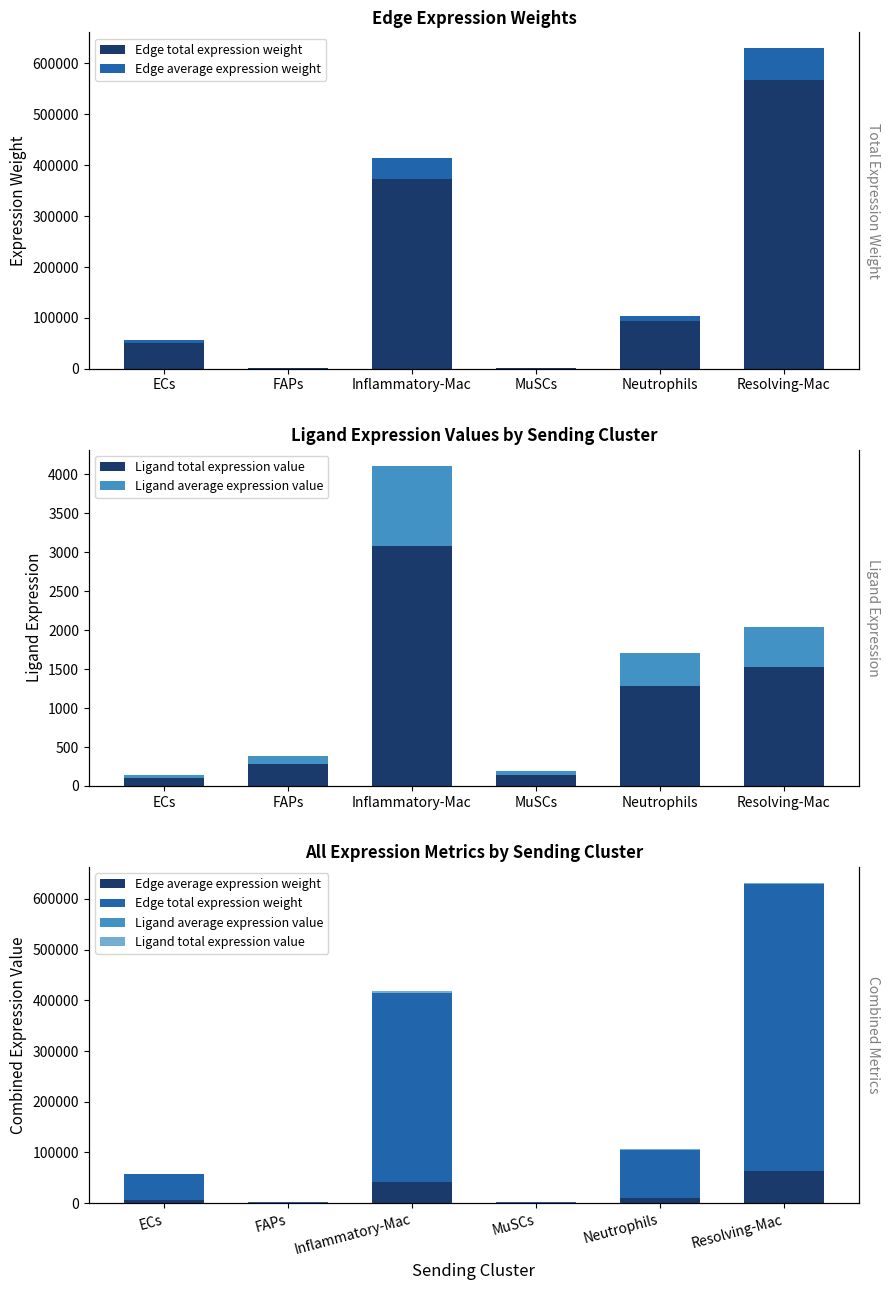

What is the label of the 2nd bar from the left?

FAPs